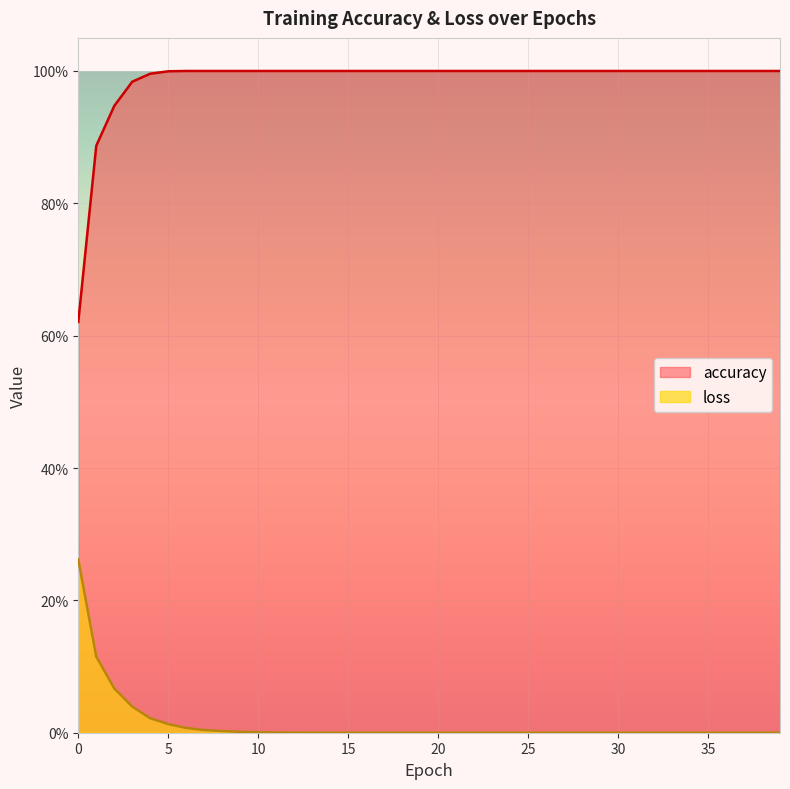

Between 26 and 22, which is larger?

26